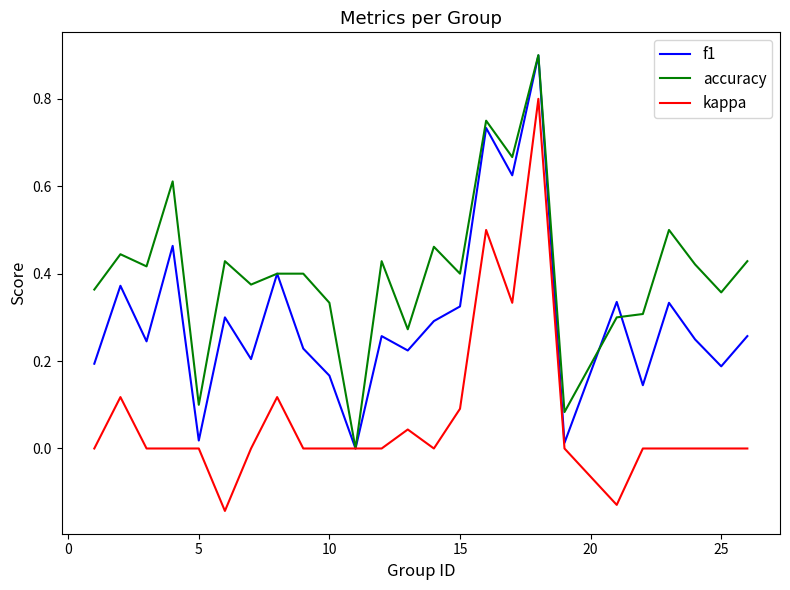

What is the maximum value for accuracy?

0.9